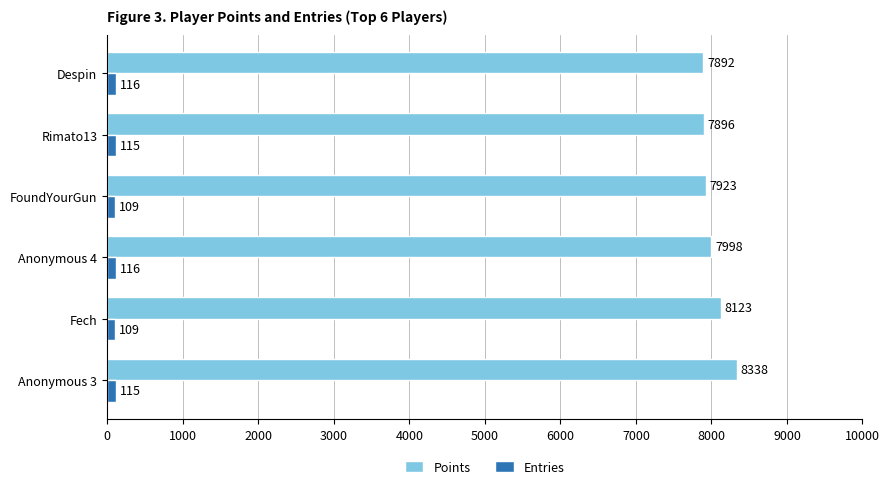

What is the average value of the Entries series?

113